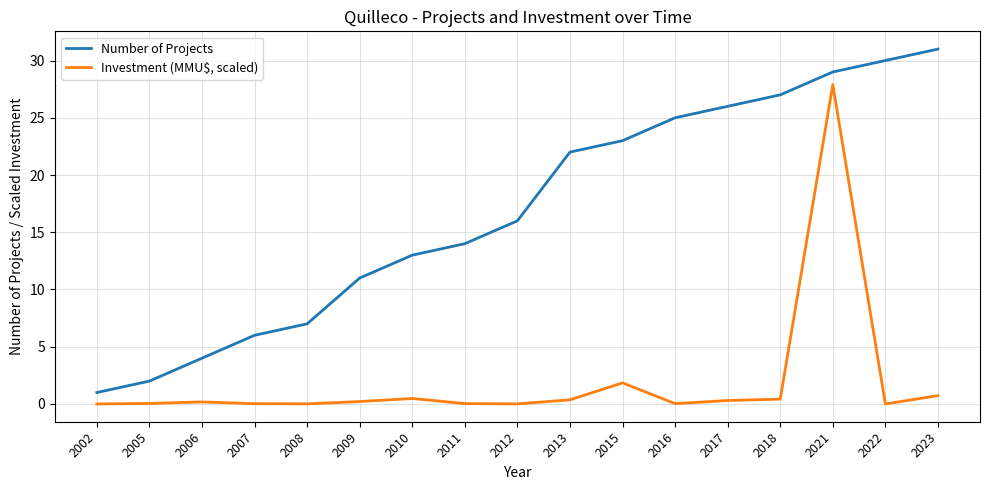

True or false: Investment (MMU$, scaled) and Number of Projects cross at least once.

False